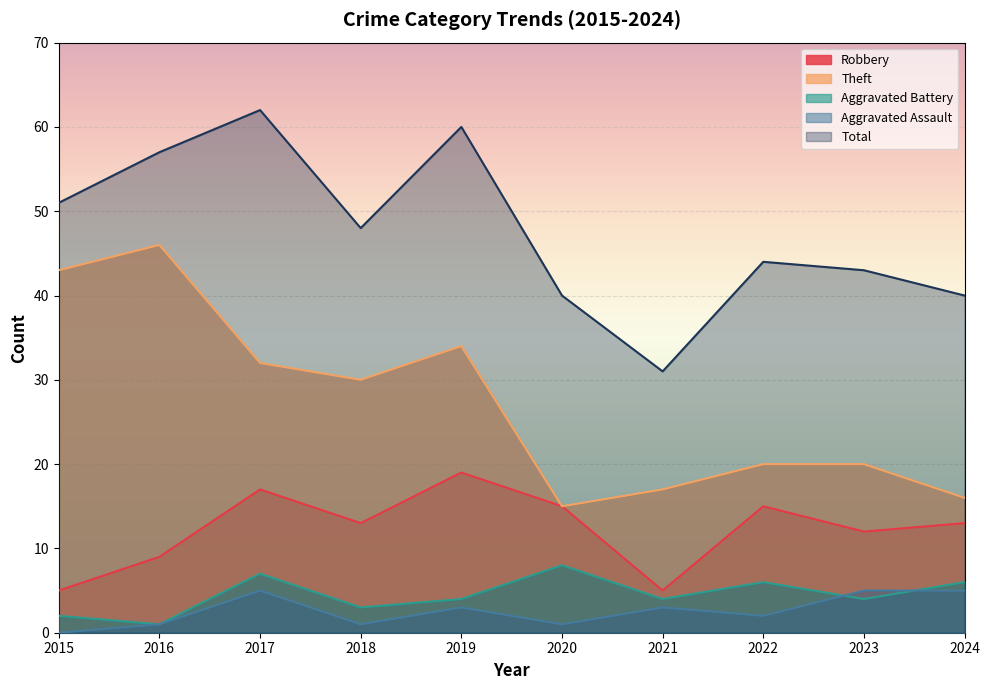

What is the value of the Total point at the 2nd from the left?

57